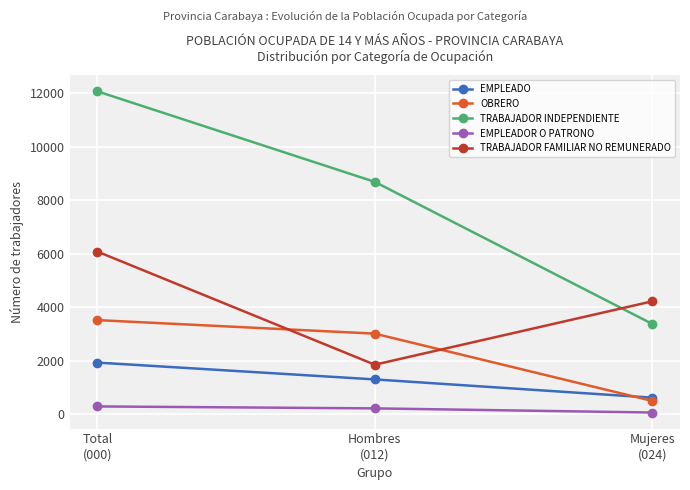

What is the difference between the TRABAJADOR FAMILIAR NO REMUNERADO values at Total
(000) and Mujeres
(024)?

1861